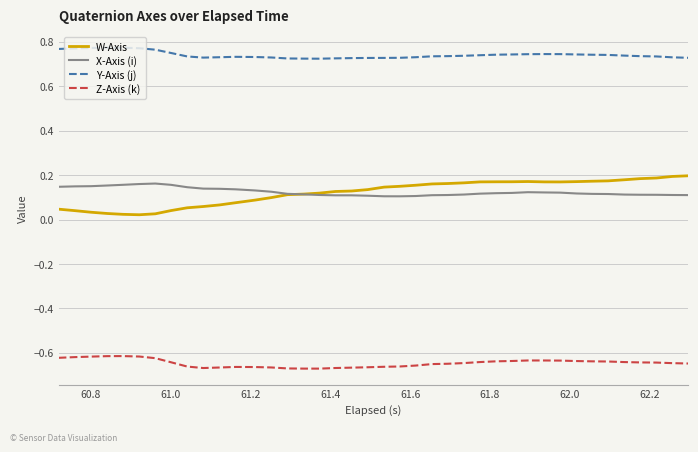

Which series has the largest range (max minus min)?

W-Axis